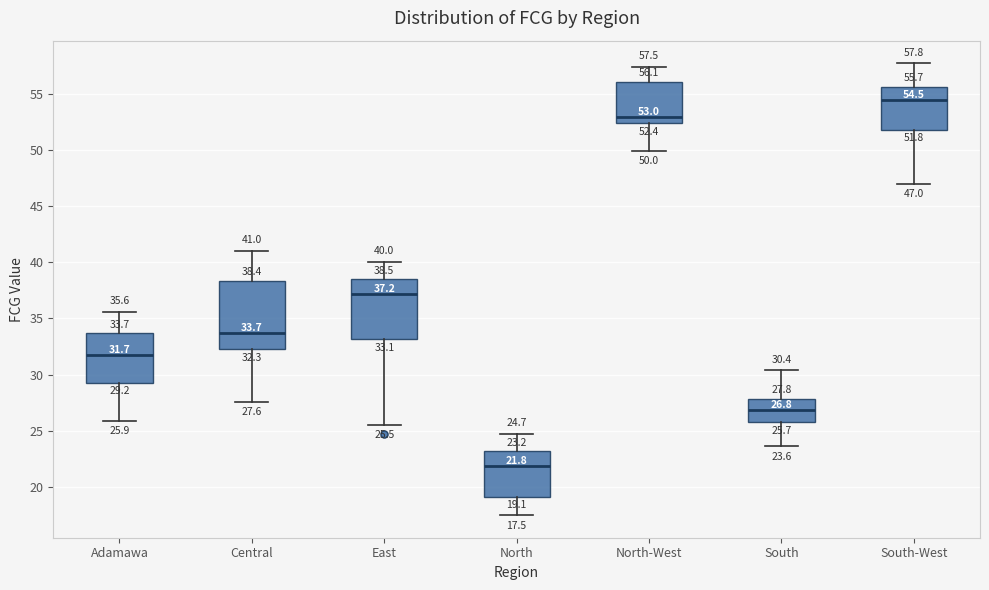

Which box is the tallest, from its lower edge to its upper edge?

Central